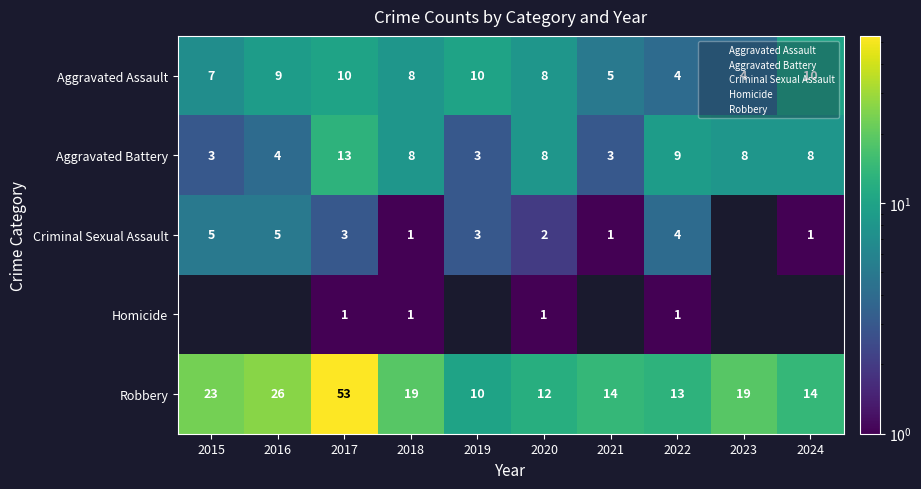

What is the sum of all Aggravated Assault values?

75